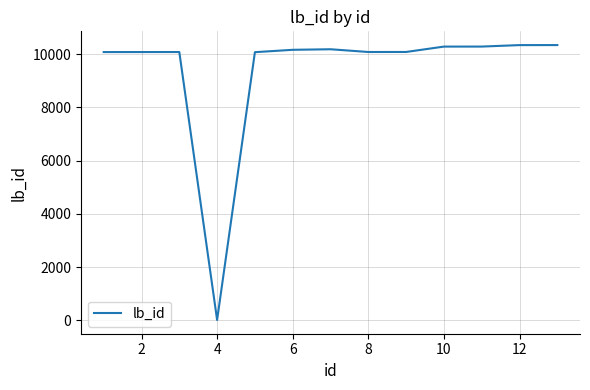

What is the maximum value shown in the chart?

10347